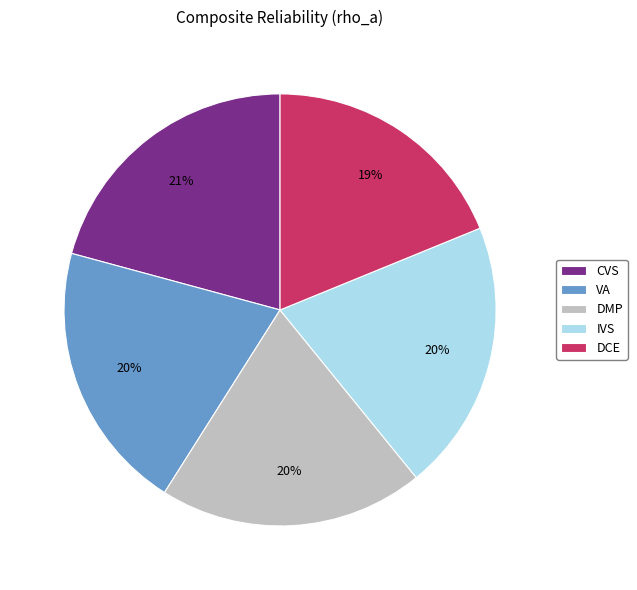

Is it true that DCE is 11% of the pie?

False